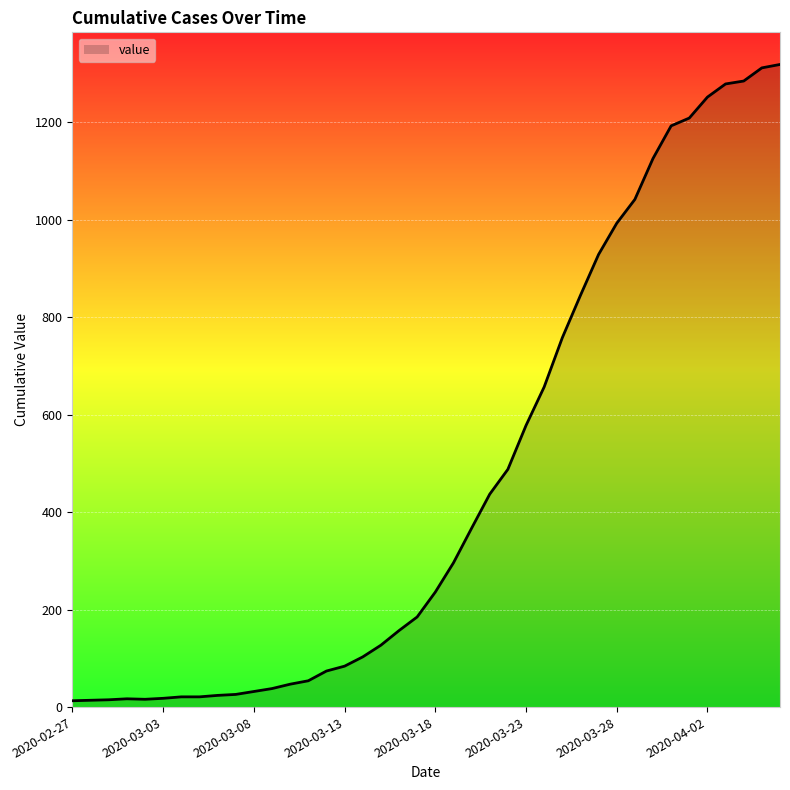

What is the maximum value shown in the chart?

1319